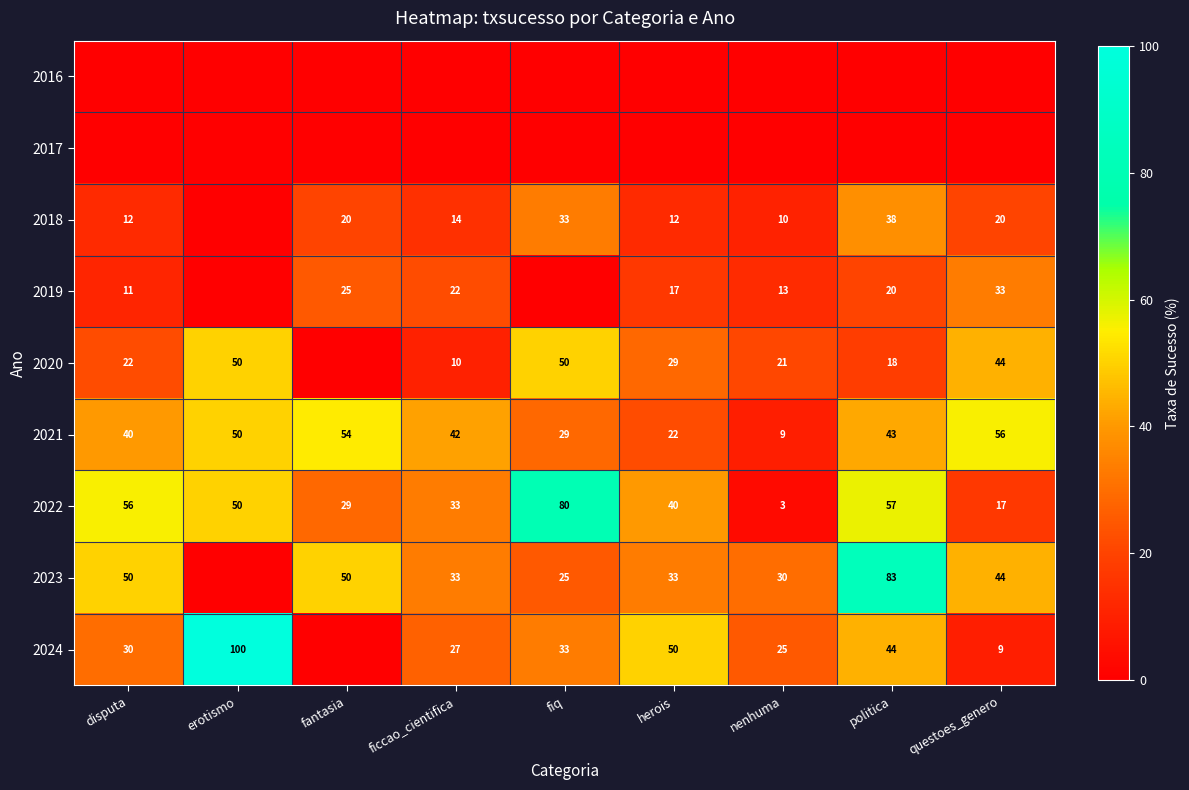

What is the difference between the highest and lowest values at fantasia?

54.5